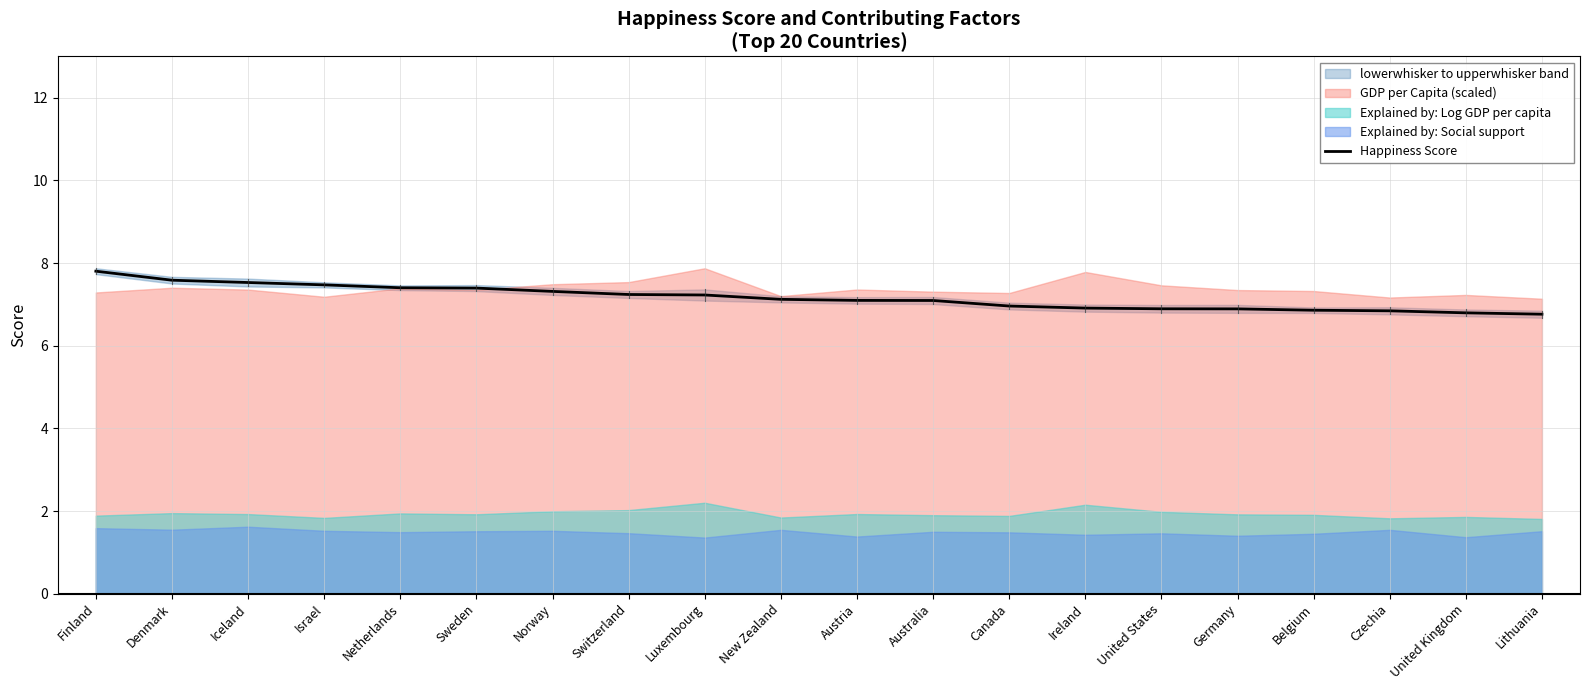

Reading left to right, extract all data points from this chart.

7.8	7.6	7.5	7.5	7.4	7.4	7.3	7.2	7.2	7.1	7.1	7.1	7.0	6.9	6.9	6.9	6.9	6.8	6.8	6.8